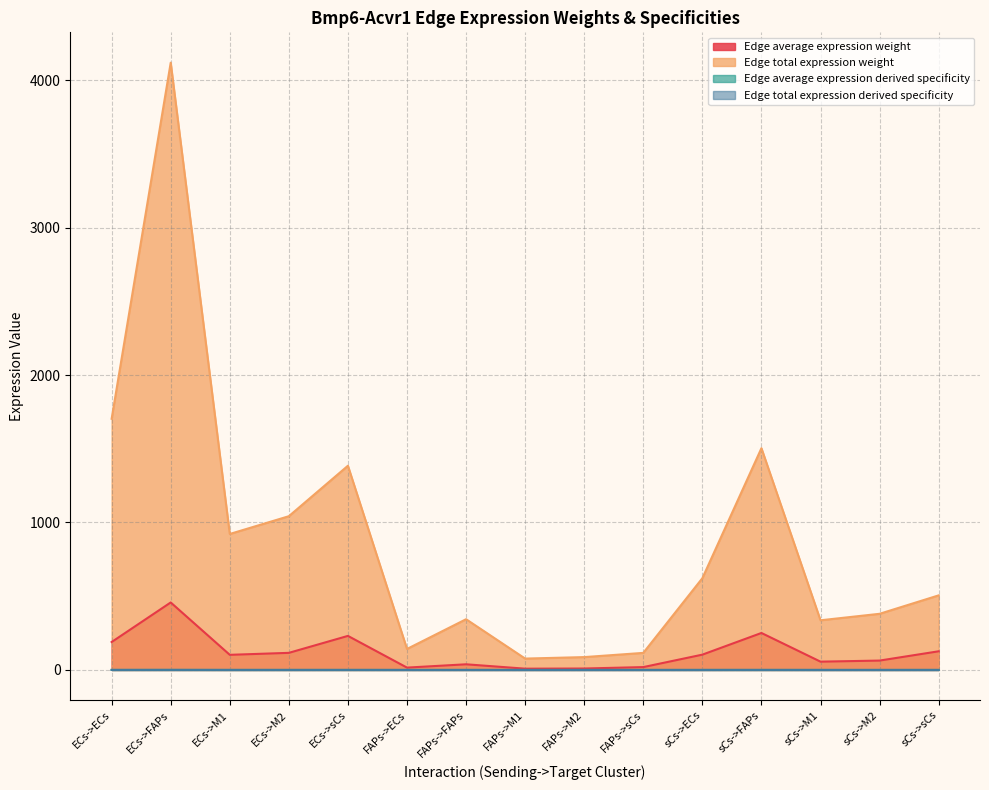

True or false: Edge average expression weight and Edge average expression derived specificity cross at least once.

False